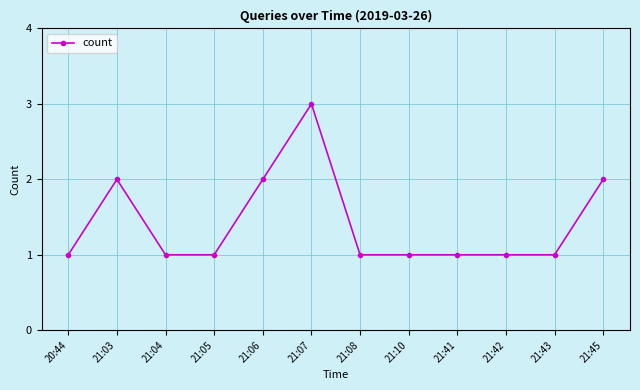

What is the label of the 6th point from the right?

21:08